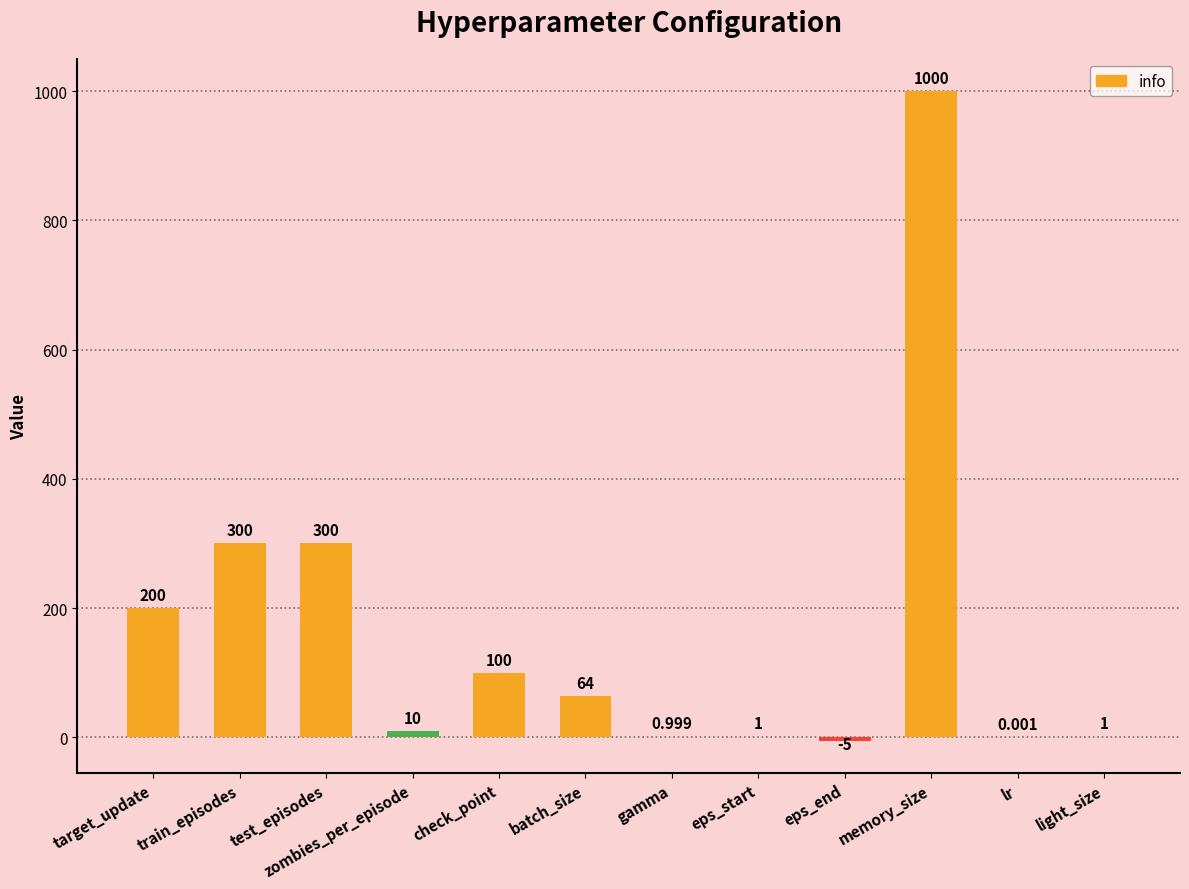

Count the number of categories in the chart.

12